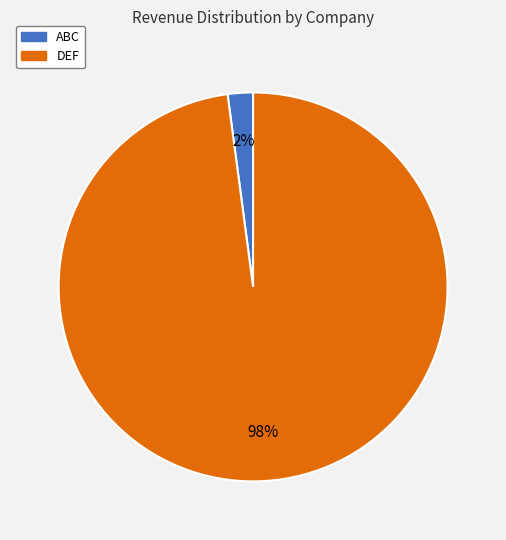

To the nearest percent, what is the difference between the largest and smallest slice percentages?

96%